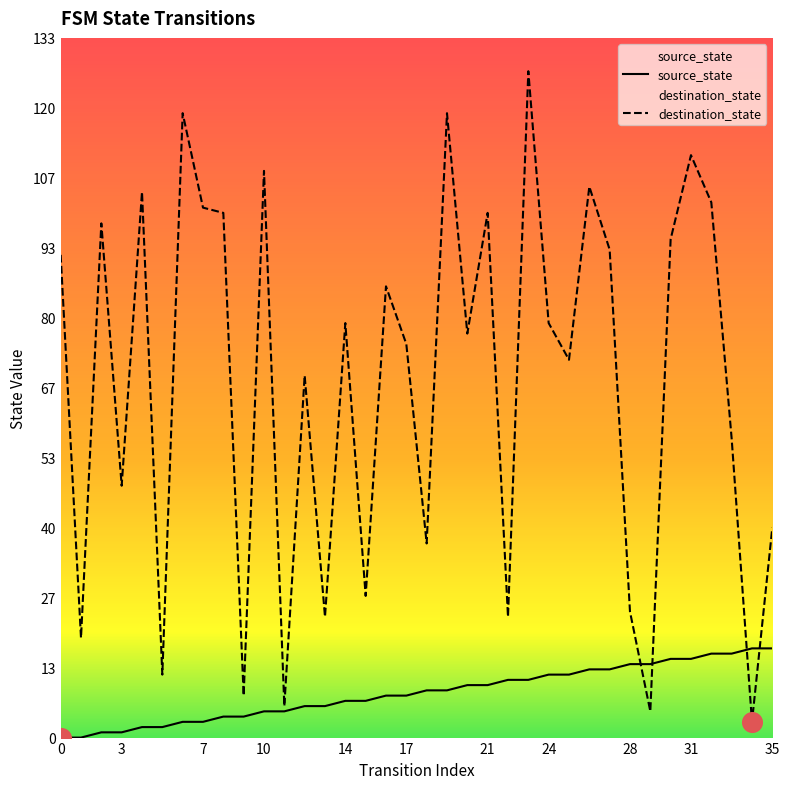

At which category is the sum across all series the highest?

23